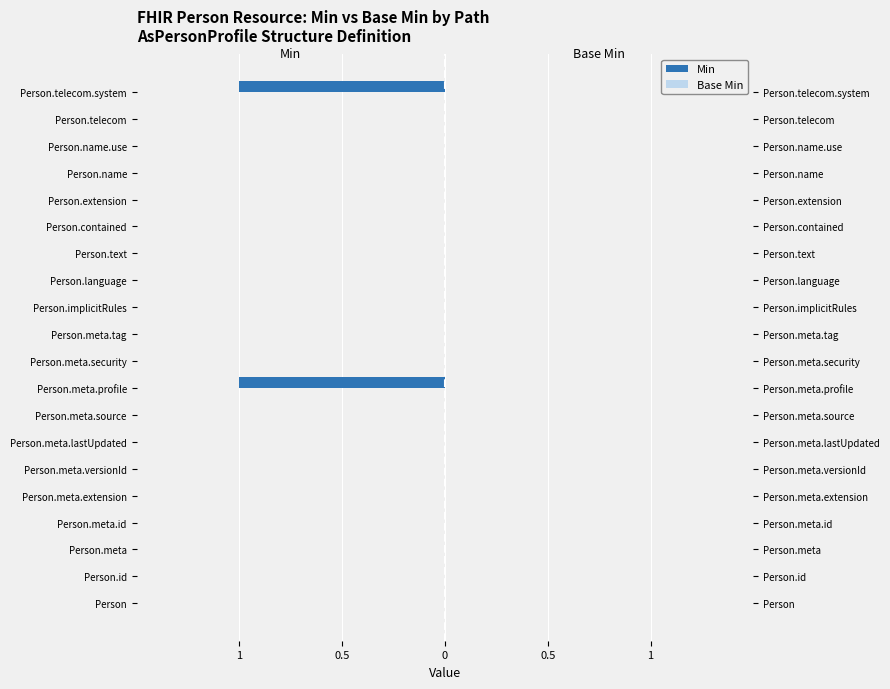

Which series has the largest range (max minus min)?

Min